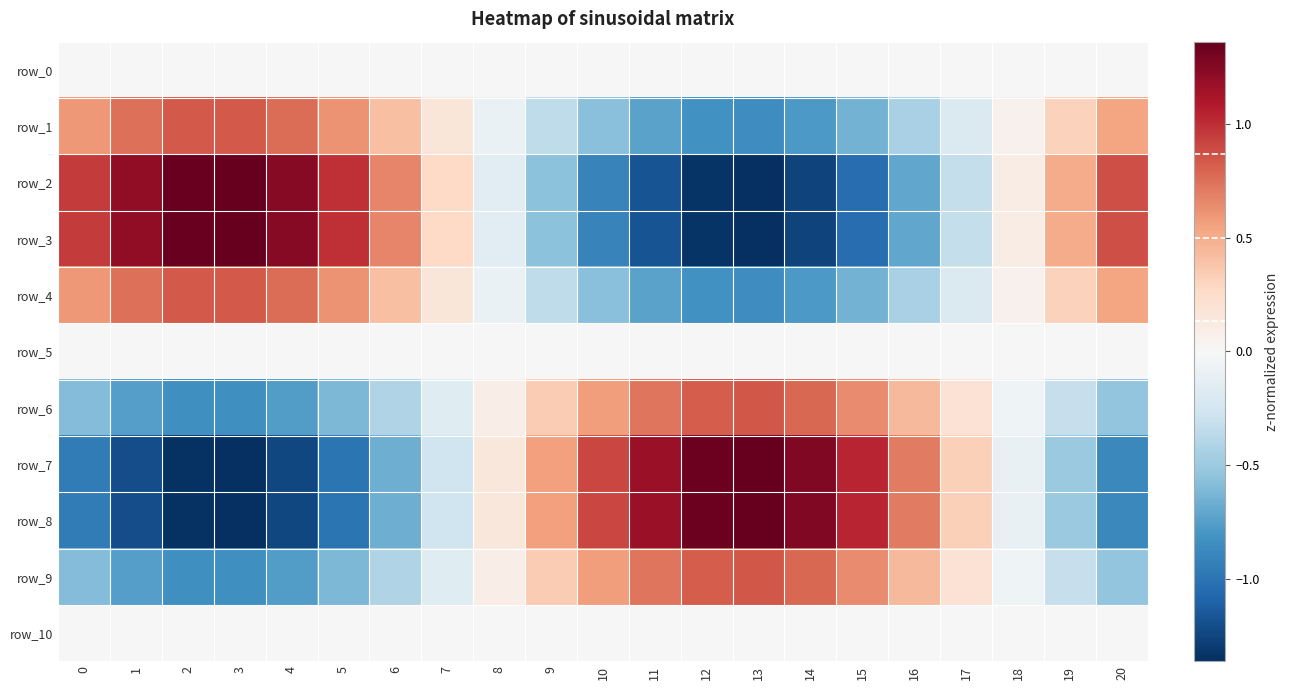

Is it true that row_2 equals 0.9 at 20?

True